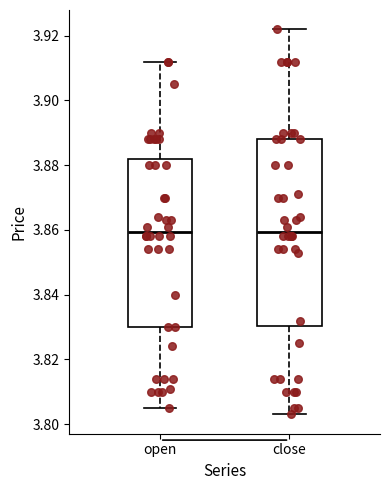

Reading left to right, transcribe this box plot: for each box, give where its median line is, the range the box spans, and where its two whiskers end, as read against the y-axis. The values are not printed on the chart, so give them approximately, as read against the axis.

open: median 3.860, box 3.830 to 3.882, whiskers 3.806 to 3.912
close: median 3.860, box 3.830 to 3.888, whiskers 3.804 to 3.922